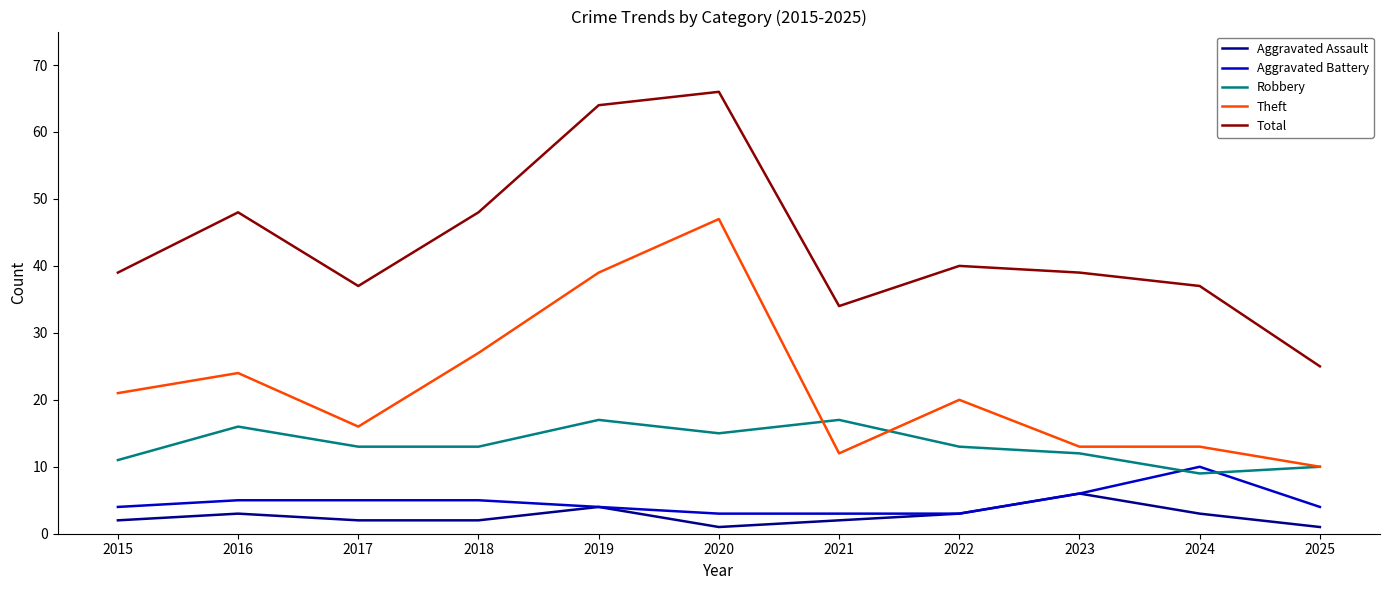

What is the sum of the Theft values at 2016 and 2020?

71